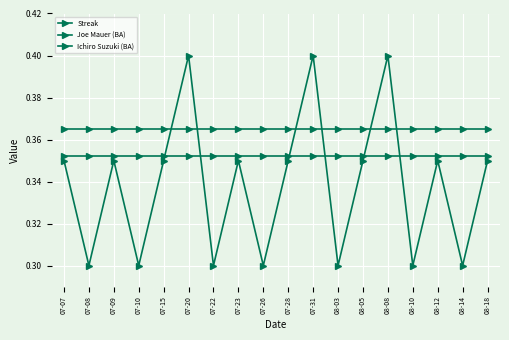

Rank the series by their average value, from lowest to highest.

Streak, Ichiro Suzuki (BA), Joe Mauer (BA)